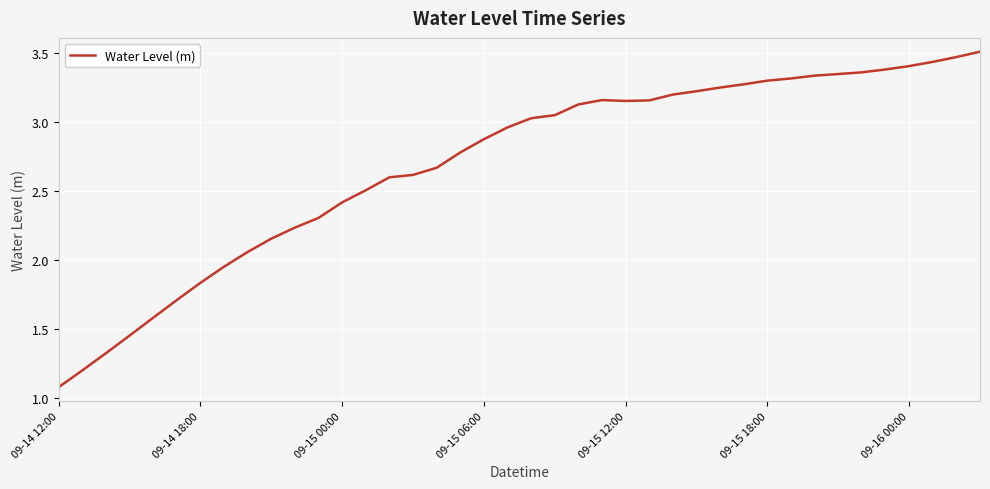

What is the minimum value shown in the chart?

1.1